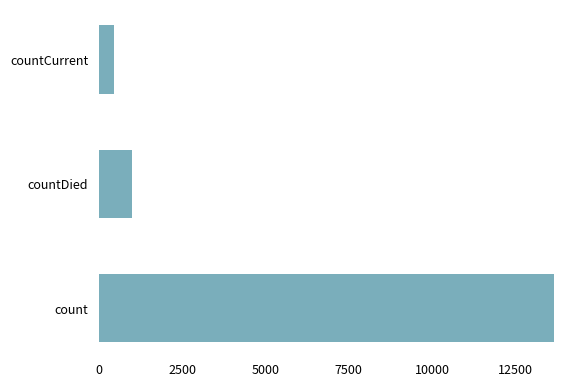

Reading bottom to top, list all the values displayed in this chart.

13665	975	430